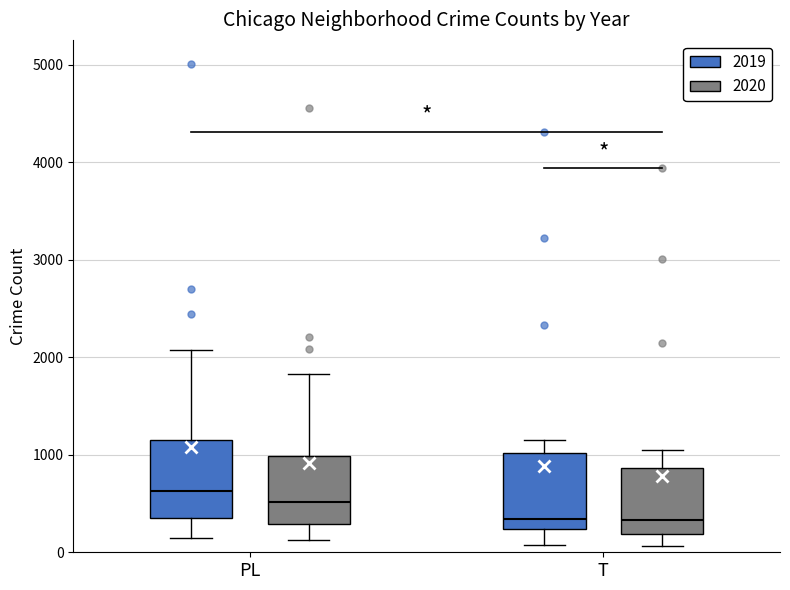

Which box has the highest median line?

PL (2019)